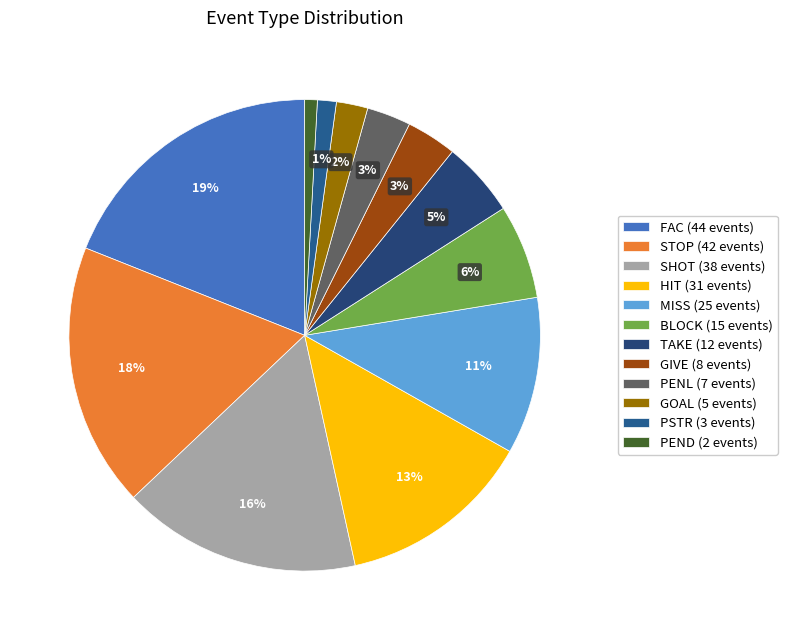

How many segments does this pie chart have?

12